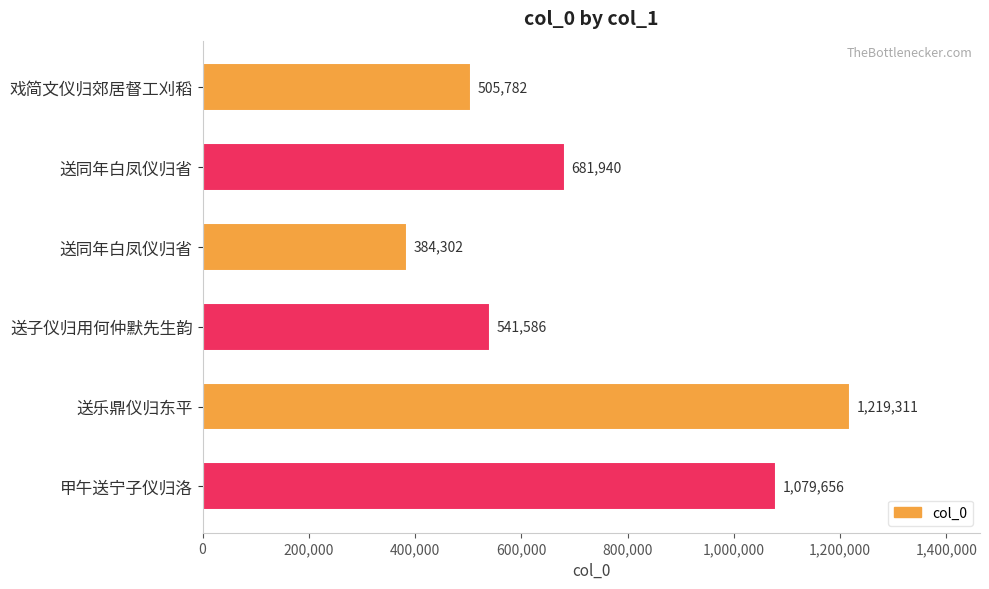

What is the sum of all values?

4412577